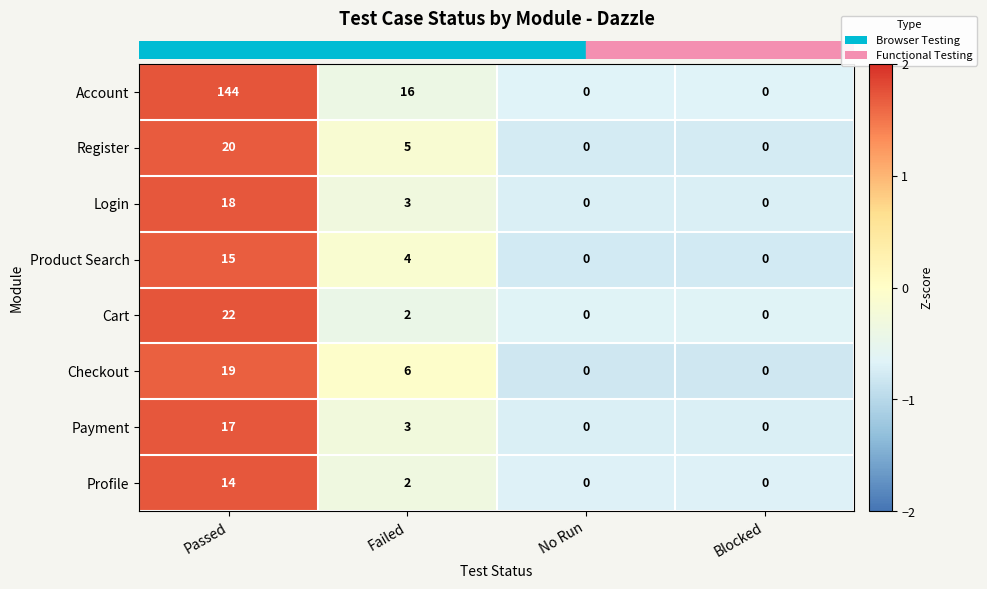

What is the total value across all series at Passed?

269